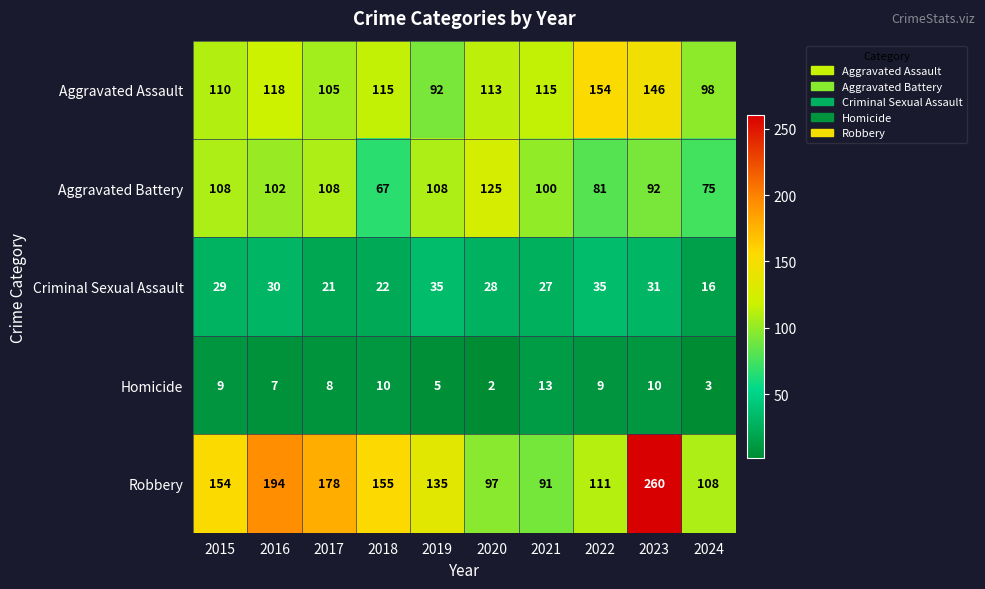

Which label corresponds to the smallest value in the chart?

2020